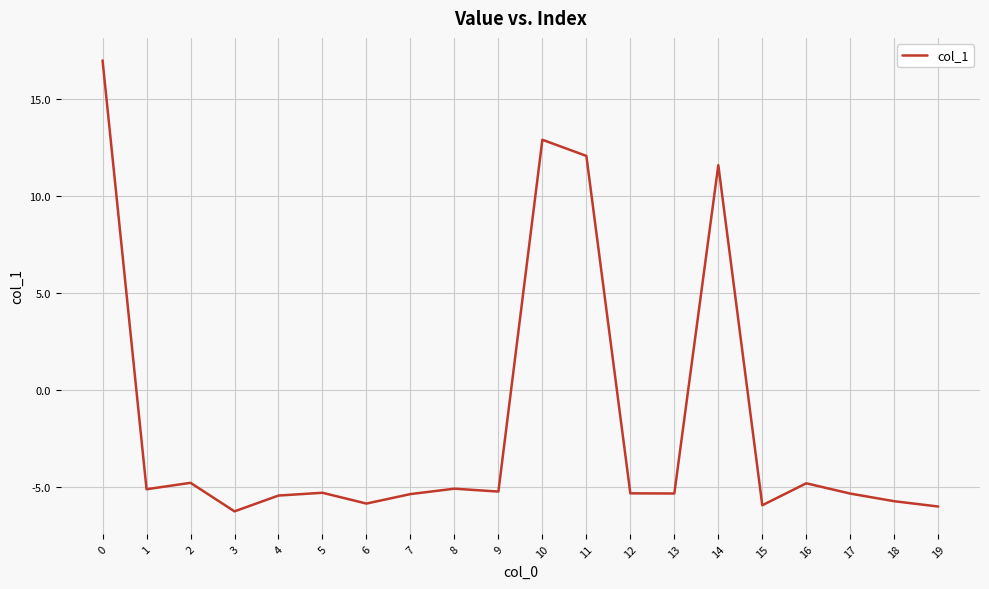

What is the sum of the values at 15 and 12?

-11.2